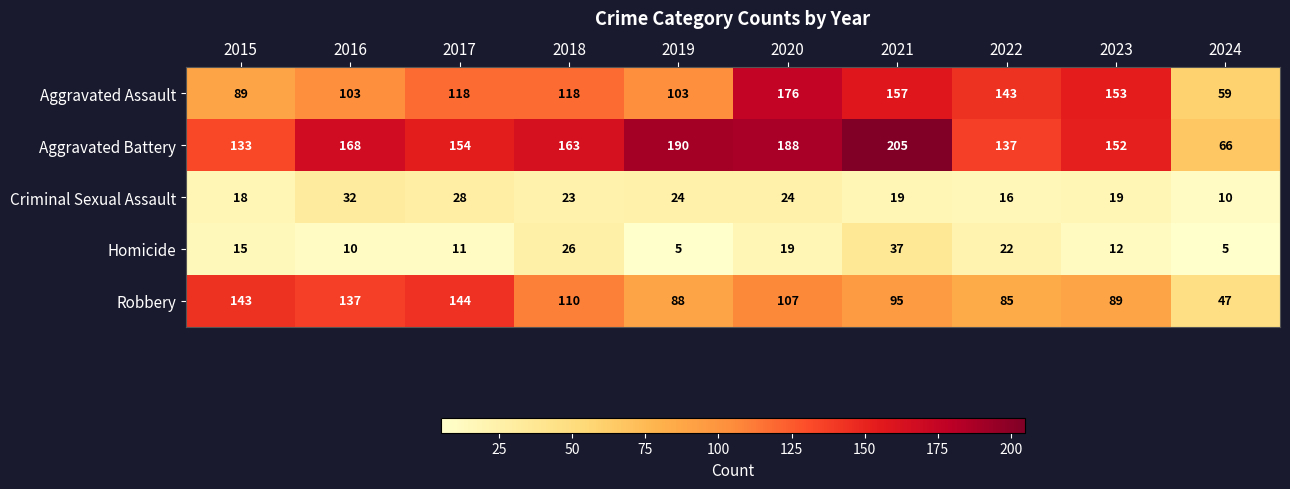

What is the minimum value for Aggravated Assault?

59